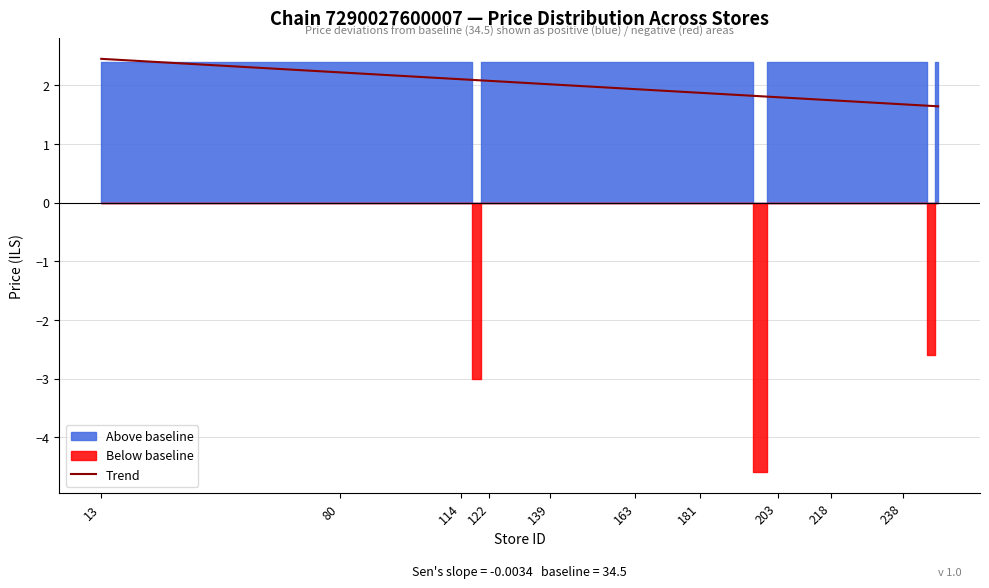

Which label corresponds to the largest value in the chart?

13